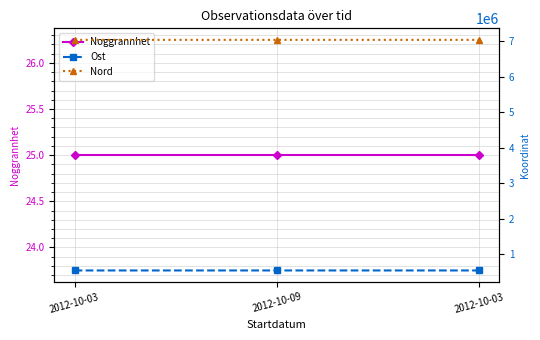

What is the label of the 2nd point from the left?

2012-10-09